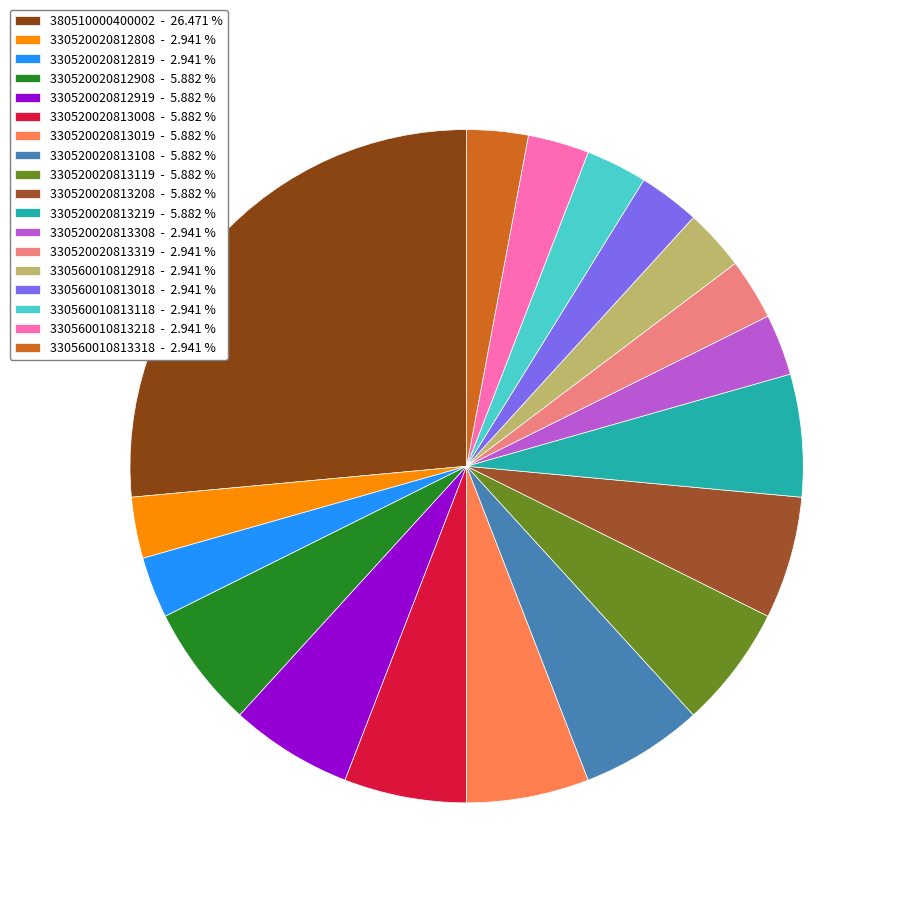

Does 330560010813118 account for over 50% of the chart?

No